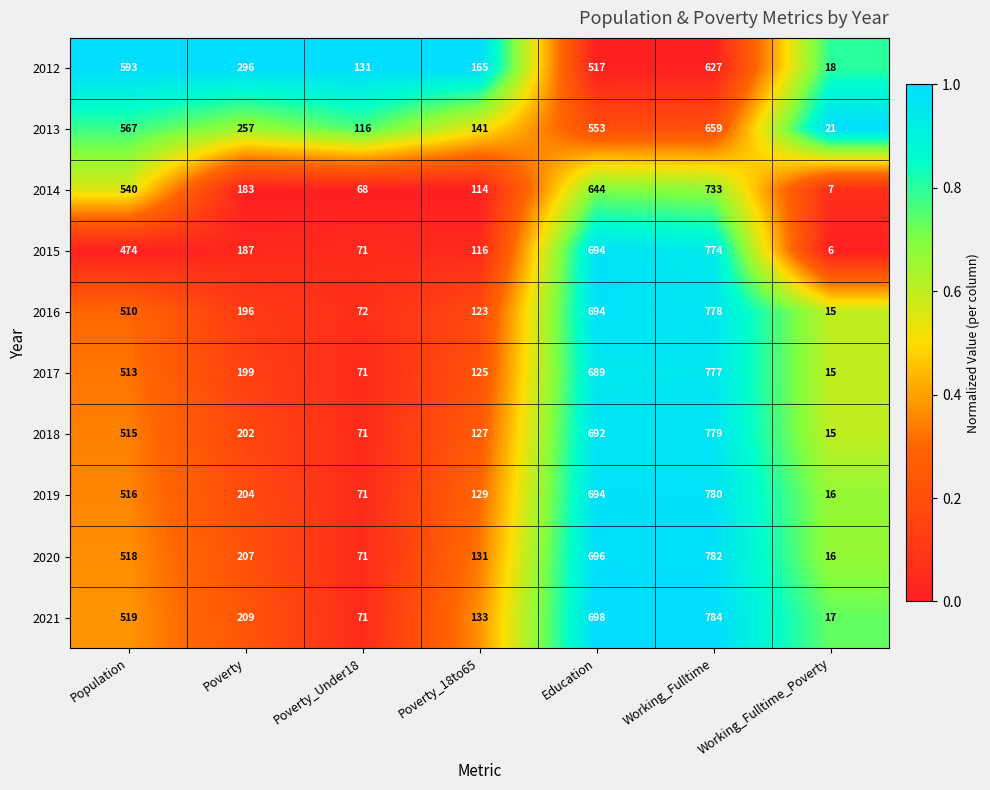

What is the difference between the 2019 values at Poverty and Working_Fulltime_Poverty?

188